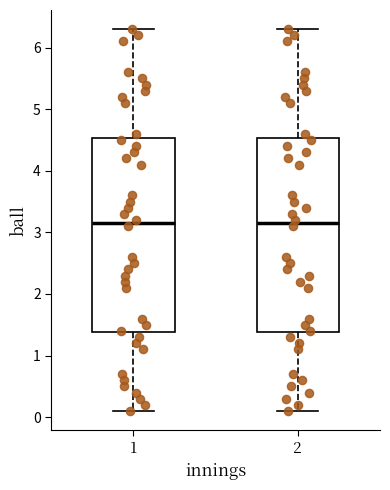

Where is the lower edge of the box at x = 1 on the y-axis? The values are not printed on the chart, so give them approximately, as read against the axis.

1.4